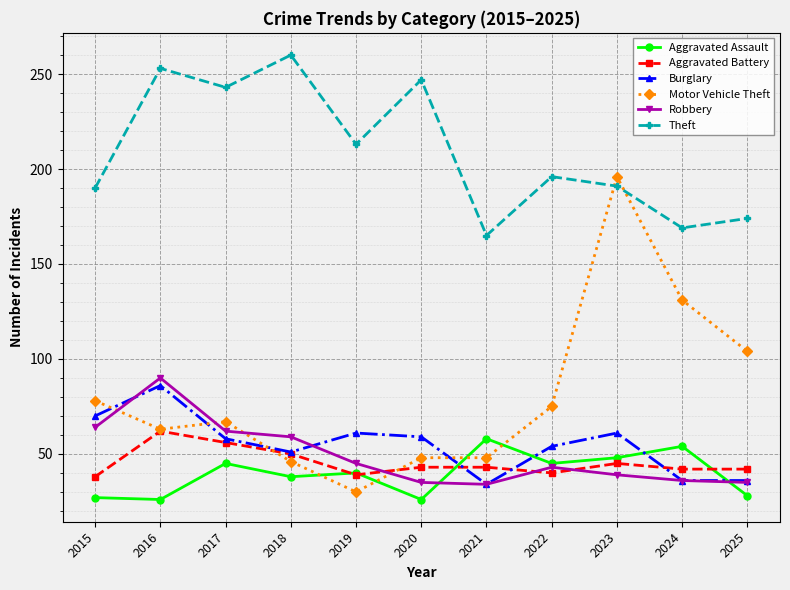

Where is the first local minimum for Burglary?

2018